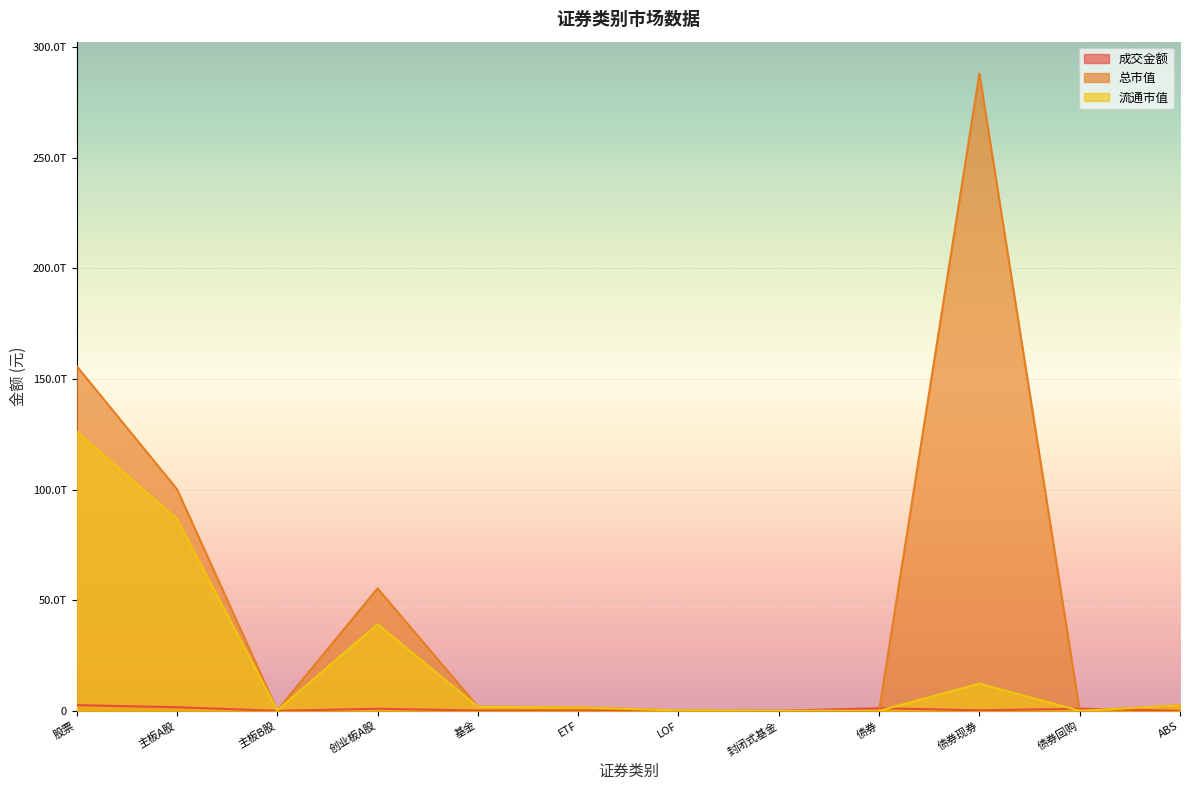

Reading left to right, what are all the values shown in this chart?

成交金额: 股票=2566232208852.8	主板A股=1622725062302.8	主板B股=414543057.1	创业板A股=943092603492.9	基金=131055157841.0	ETF=128369878300.4	LOF=2107422749.2	封闭式基金=4300692.5	债券=1177460681297.3	债券现券=230230426118.1	债券回购=939257759400.0	ABS=7972495779.1
总市值: 股票=155752256883429.1	主板A股=100179471237626.8	主板B股=251962729827.1	创业板A股=55320822915975.2	基金=1873182373146.4	ETF=1564280532724.5	LOF=178086158724.1	封闭式基金=8151335196.1	债券=0.0	债券现券=287966214637686.4	债券回购=0.0	ABS=2444316083266.2
流通市值: 股票=126146235994222.8	主板A股=86751594974673.4	主板B股=250581908913.7	创业板A股=39144059110635.6	基金=1811652724806.4	ETF=1564280532724.5	LOF=178086158724.1	封闭式基金=8151335196.1	债券=0.0	债券现券=12307168427545.7	债券回购=0.0	ABS=2444316083266.2